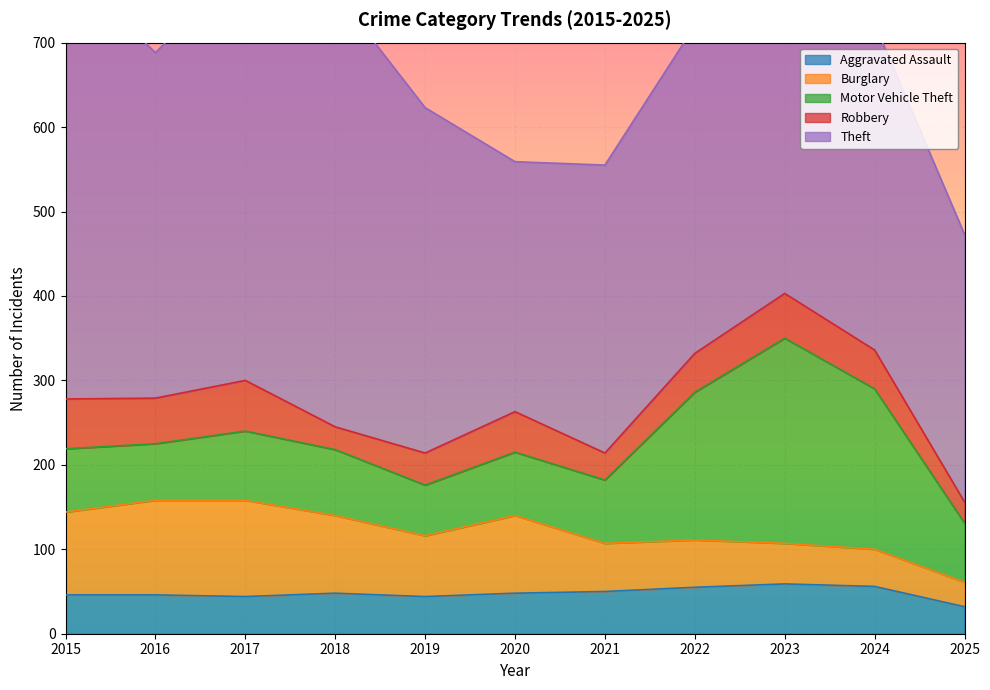

What is the lowest value of the Aggravated Assault series?

32